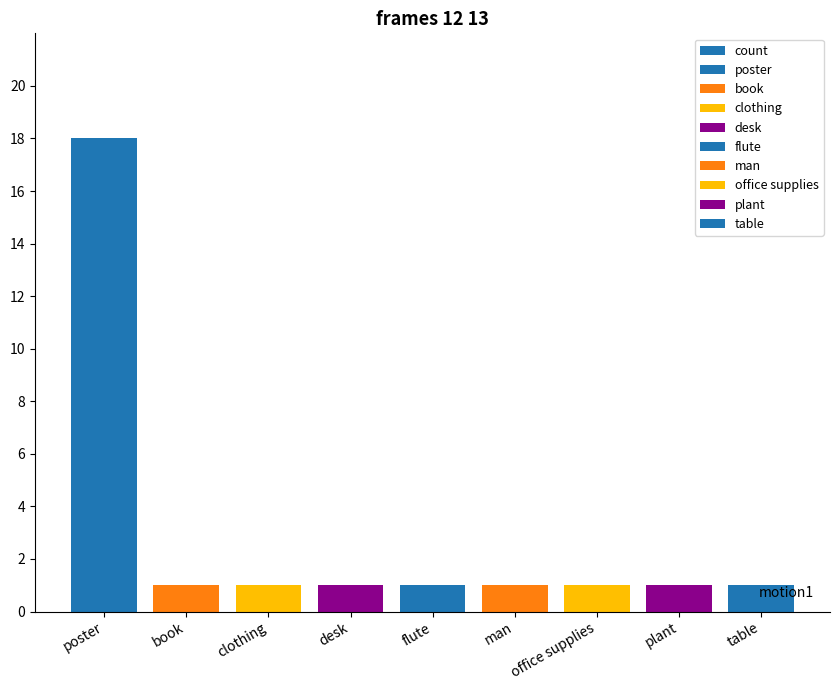

Rank the categories by value from lowest to highest.

book, clothing, desk, flute, man, office supplies, plant, table, poster